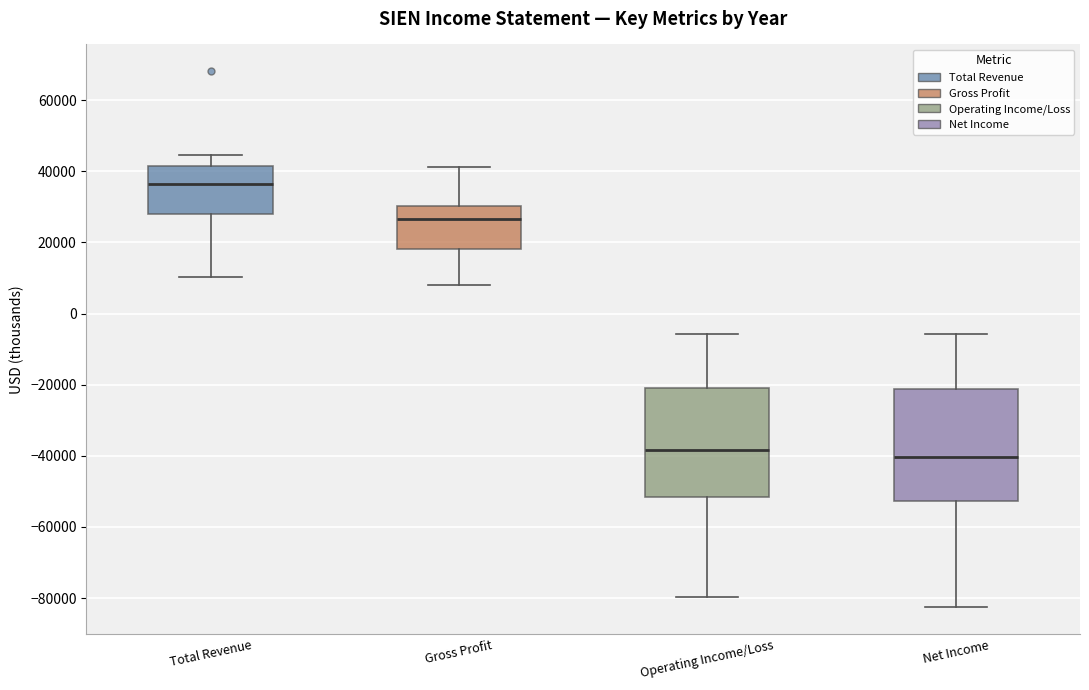

Which box has the highest median line?

Total Revenue